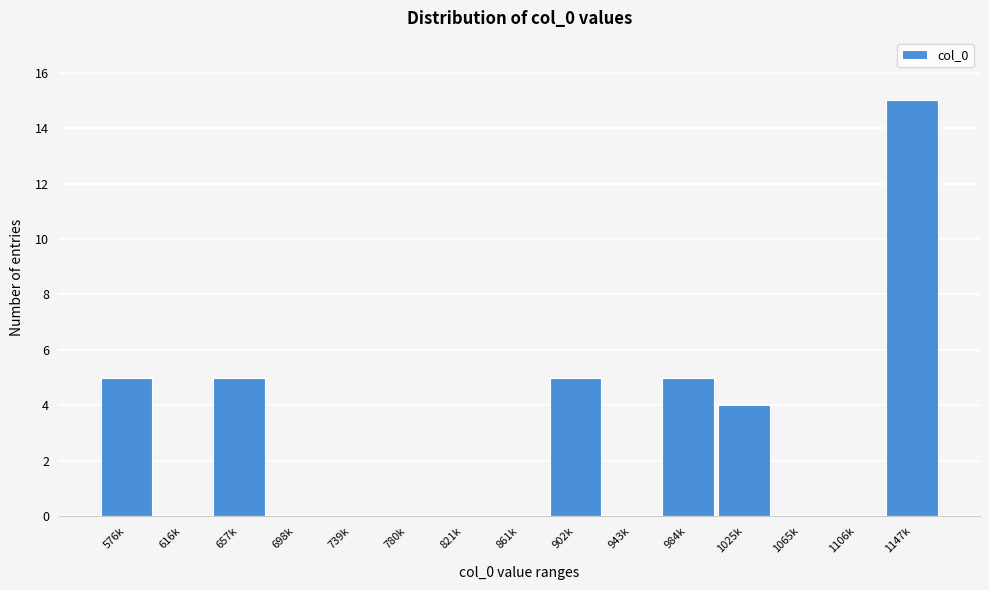

Reading left to right, list all the values displayed in this chart.

576k=5	616k=0	657k=5	698k=0	739k=0	780k=0	821k=0	861k=0	902k=5	943k=0	984k=5	1025k=4	1065k=0	1106k=0	1147k=15